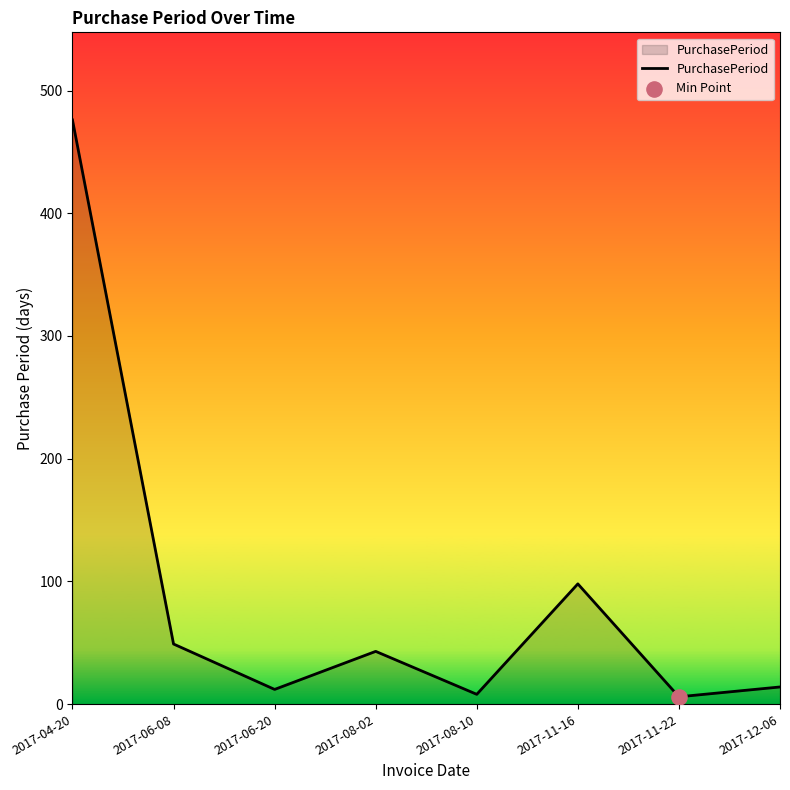

What is the change in value from 2017-04-20 to 2017-08-10?

-468